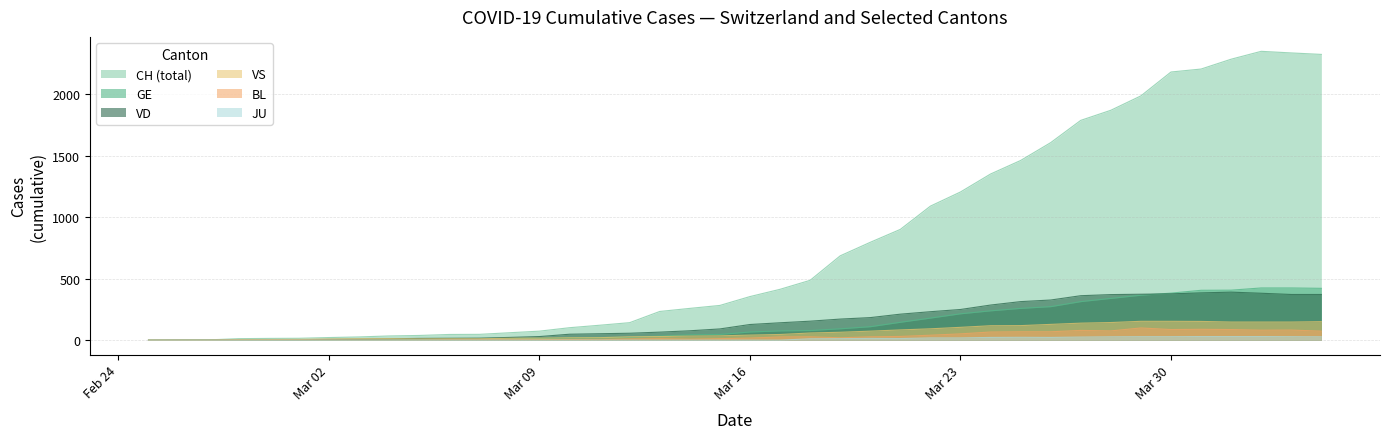

How many values in VS are above zero?

37